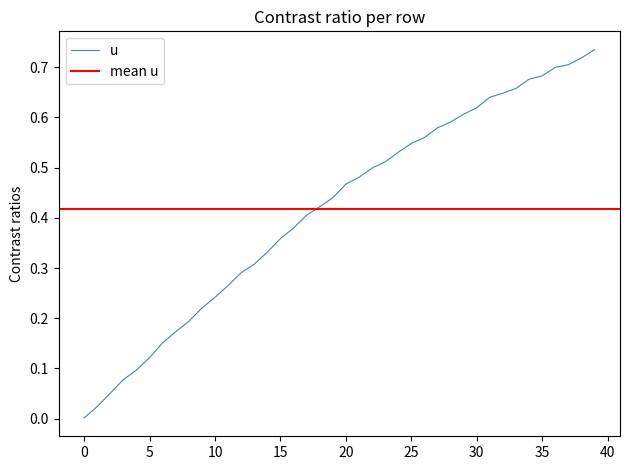

Reading left to right, transcribe all the data shown in this chart.

0.0	0.0	0.1	0.1	0.1	0.1	0.2	0.2	0.2	0.2	0.2	0.3	0.3	0.3	0.3	0.4	0.4	0.4	0.4	0.4	0.5	0.5	0.5	0.5	0.5	0.5	0.6	0.6	0.6	0.6	0.6	0.6	0.6	0.7	0.7	0.7	0.7	0.7	0.7	0.7